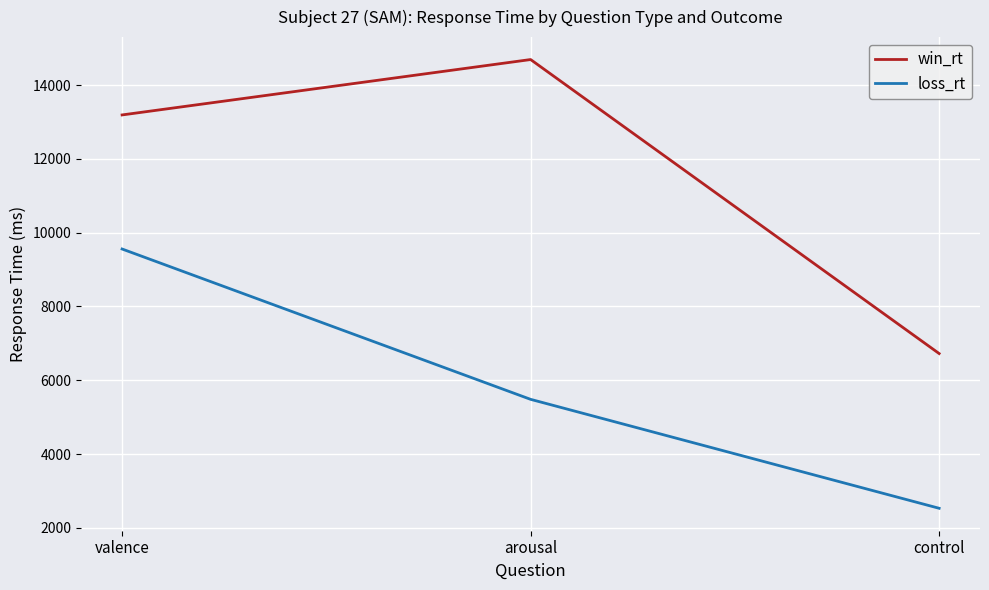

Between arousal and control, which series saw the biggest shift?

win_rt